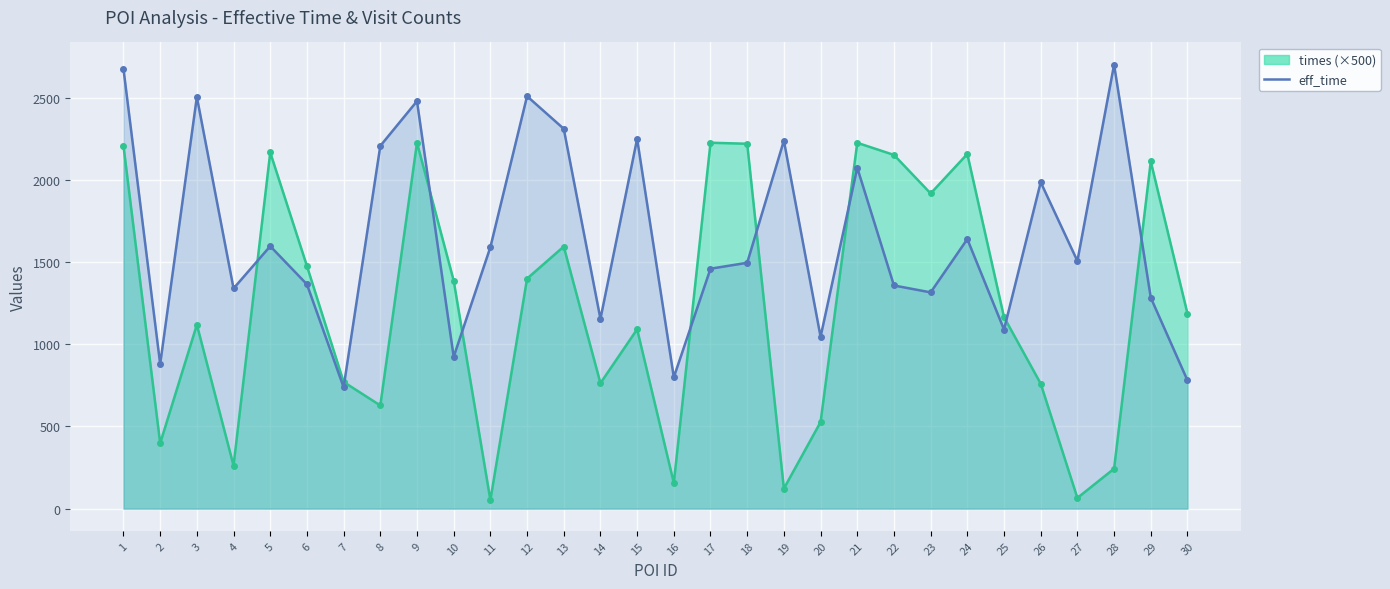

True or false: eff_time and times (×500) cross at least once.

True